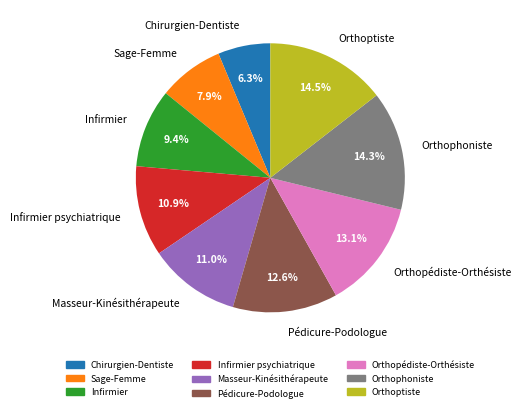

Is it true that Pédicure-Podologue is 6% of the pie?

False